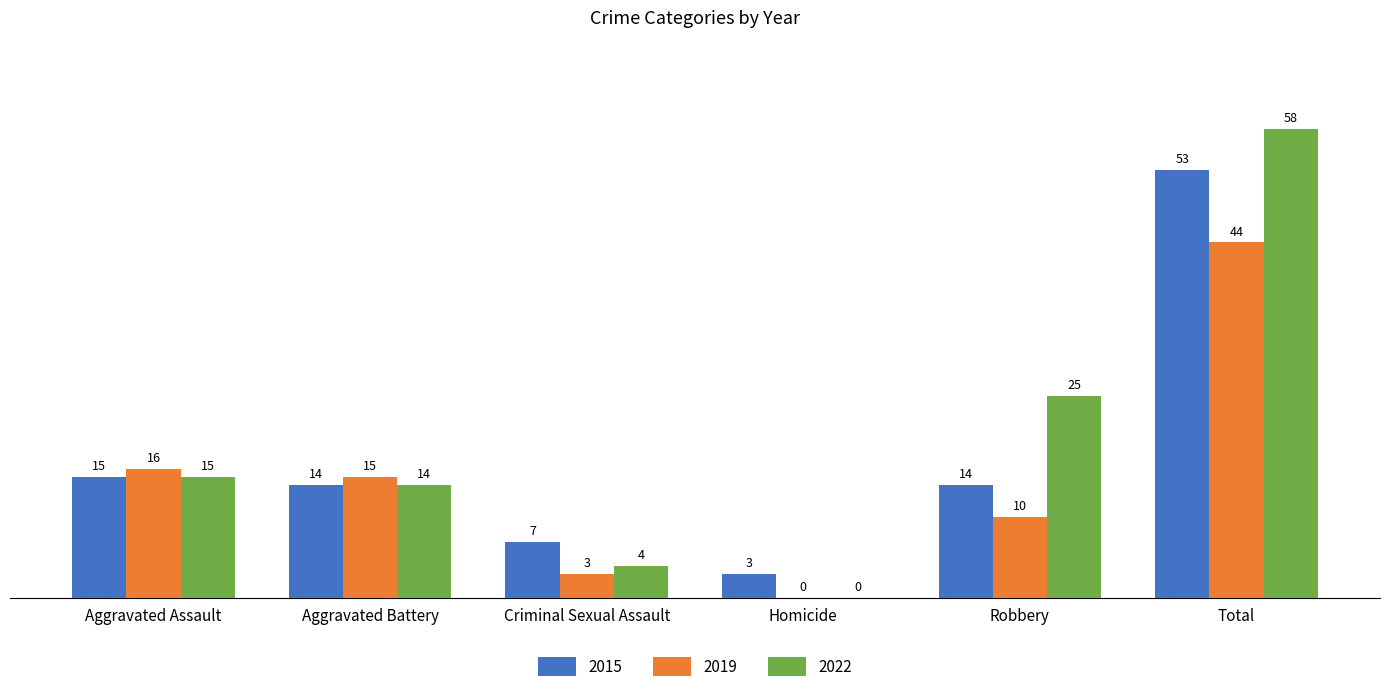

Between Robbery and Total, which series saw the biggest shift?

2015